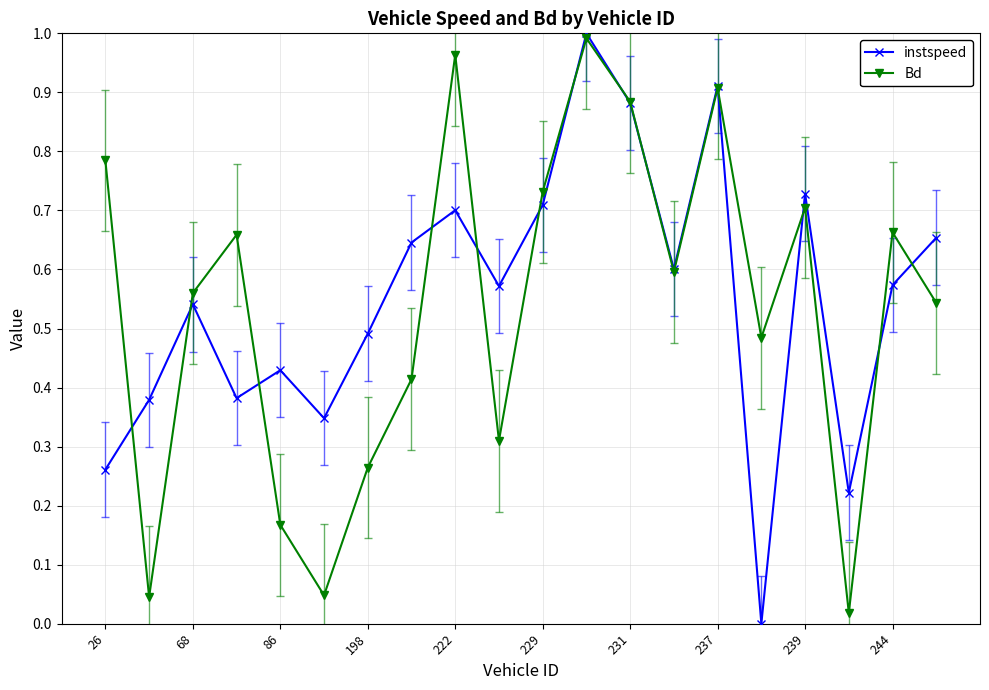

In instspeed, how many points are lower than both neighbors (excluding endpoints)?

6